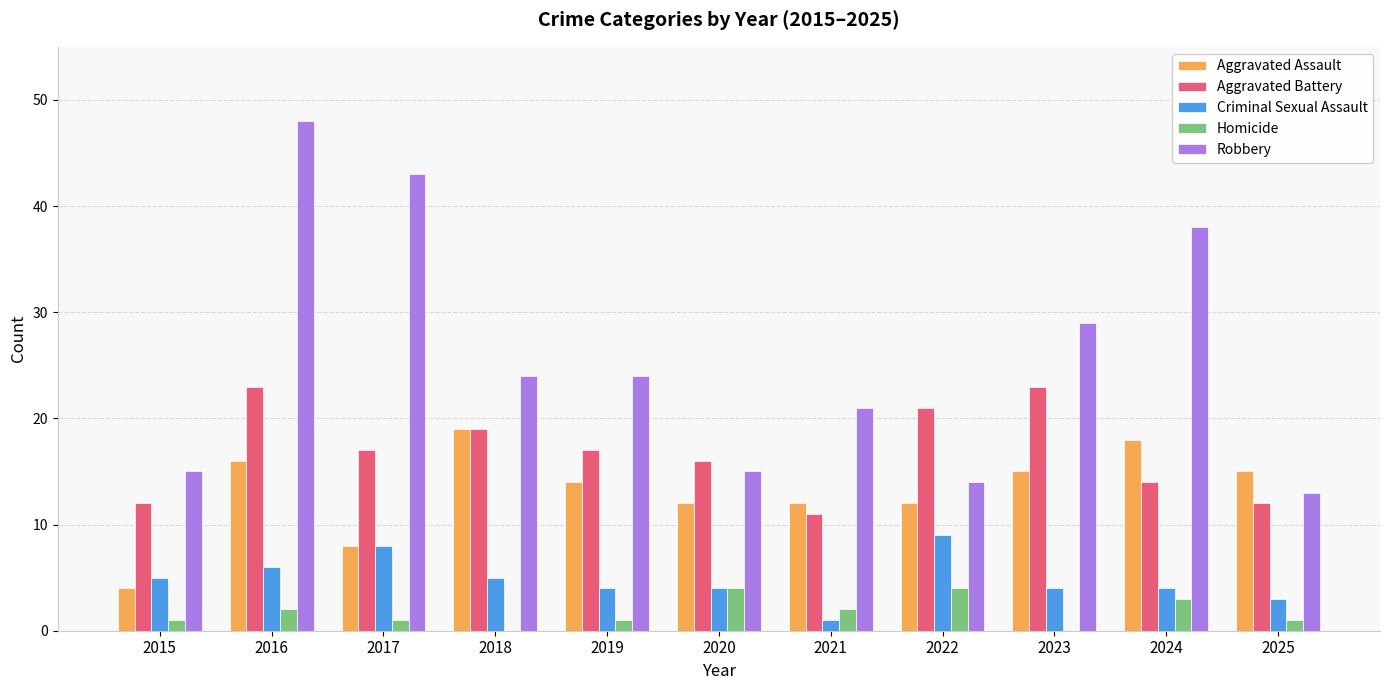

Reading right to left, what are all the values shown in this chart?

Aggravated Assault: 2025=15	2024=18	2023=15	2022=12	2021=12	2020=12	2019=14	2018=19	2017=8	2016=16	2015=4
Aggravated Battery: 2025=12	2024=14	2023=23	2022=21	2021=11	2020=16	2019=17	2018=19	2017=17	2016=23	2015=12
Criminal Sexual Assault: 2025=3	2024=4	2023=4	2022=9	2021=1	2020=4	2019=4	2018=5	2017=8	2016=6	2015=5
Homicide: 2025=1	2024=3	2023=0	2022=4	2021=2	2020=4	2019=1	2018=0	2017=1	2016=2	2015=1
Robbery: 2025=13	2024=38	2023=29	2022=14	2021=21	2020=15	2019=24	2018=24	2017=43	2016=48	2015=15